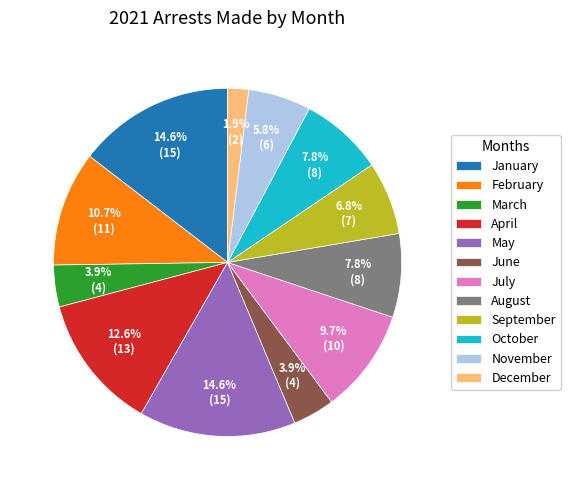

What percentage is the August slice, to the nearest percent?

8%